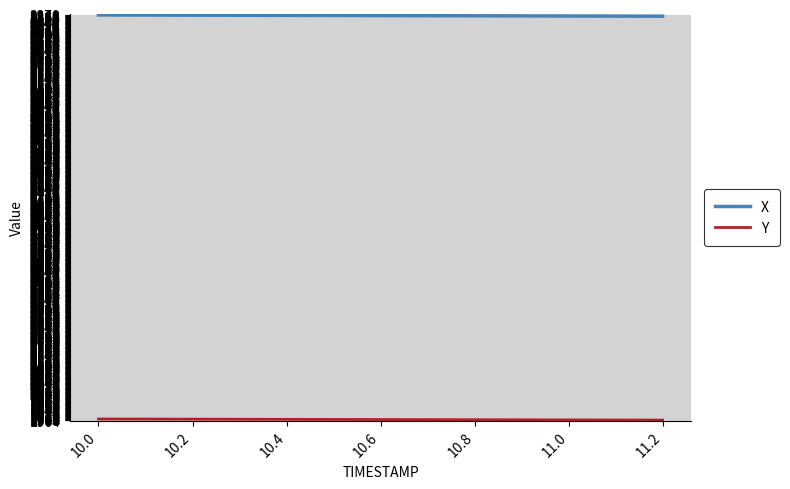

How many distinct data groups are displayed?

2